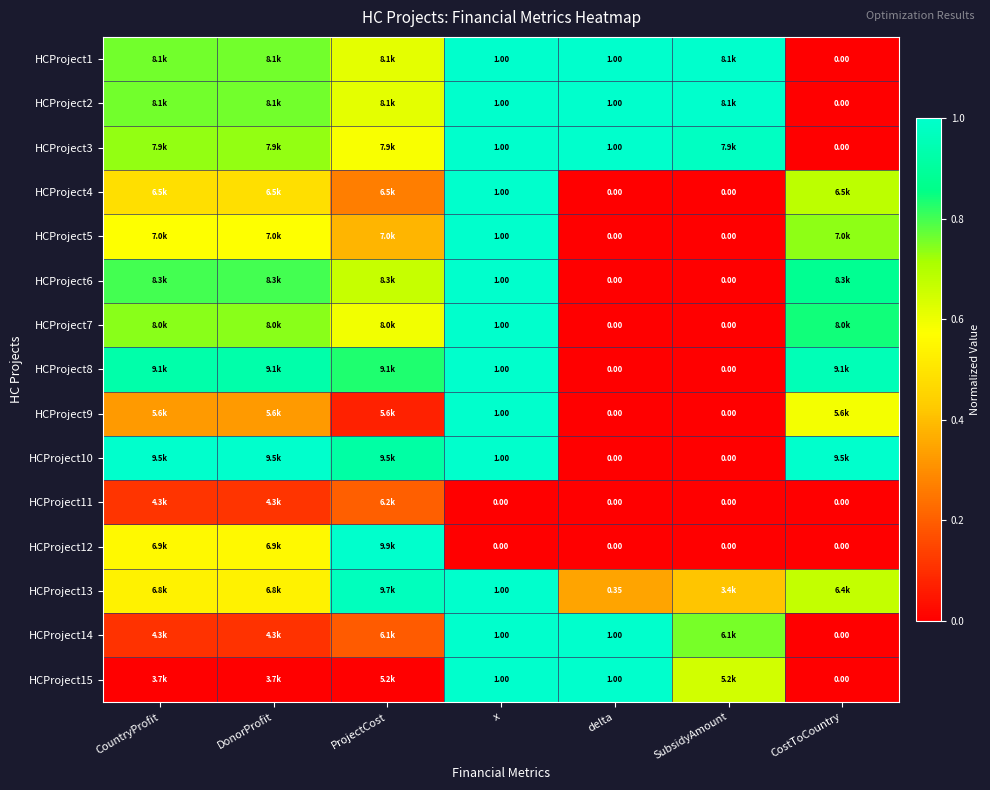

At how many categories does at least one series exceed 0?

7